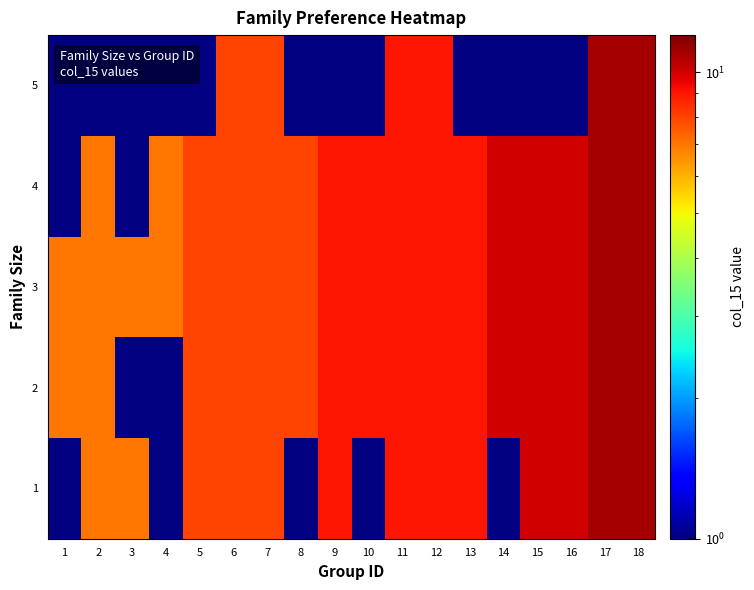

Count the number of data series in this chart.

5